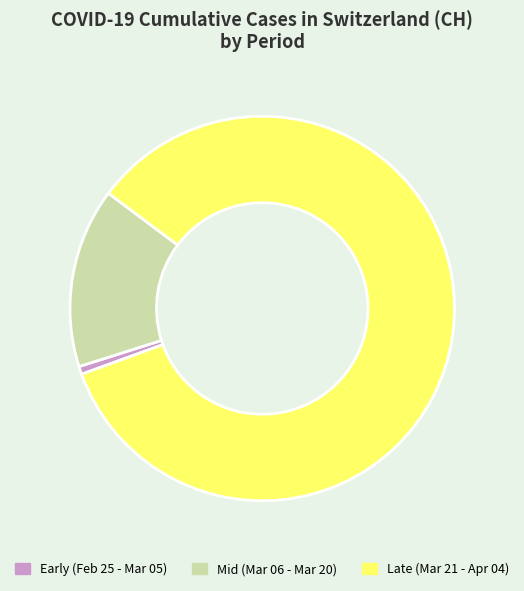

The Early (Feb 25 - Mar 05) slice represents 12% of the pie. True or false?

False